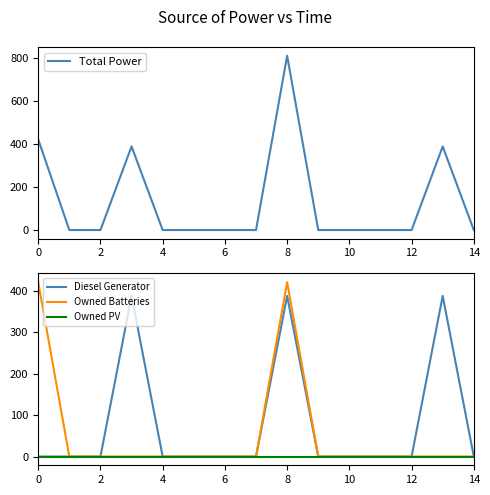

Reading right to left, transcribe all the data shown in this chart.

Total Power: 0	388	0	0	0	0	809	0	0	0	0	388	0	0	421
Diesel Generator: 0	388	0	0	0	0	388	0	0	0	0	388	0	0	0
Owned Batteries: 0	0	0	0	0	0	421	0	0	0	0	0	0	0	421
Owned PV: 0	0	0	0	0	0	0	0	0	0	0	0	0	0	0